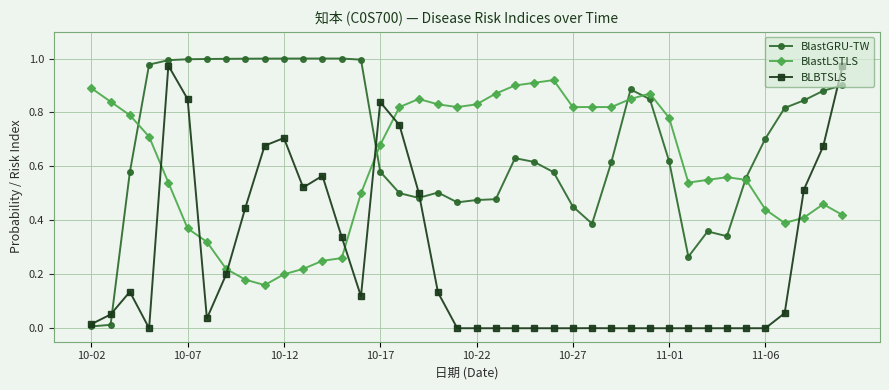

Is this an area chart (filled region under the line)?

No